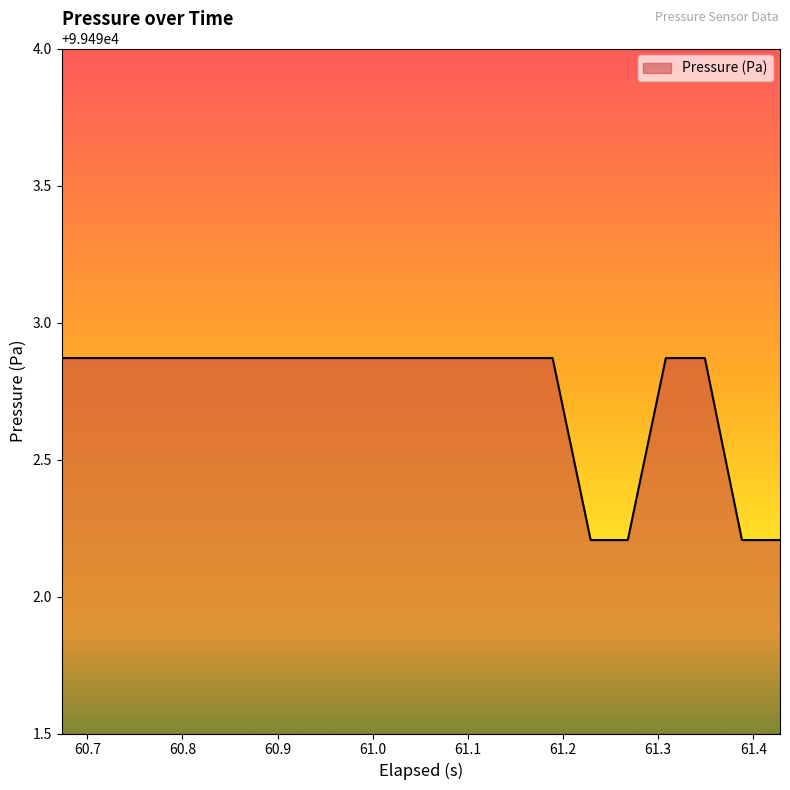

What is the minimum value shown in the chart?

99492.2